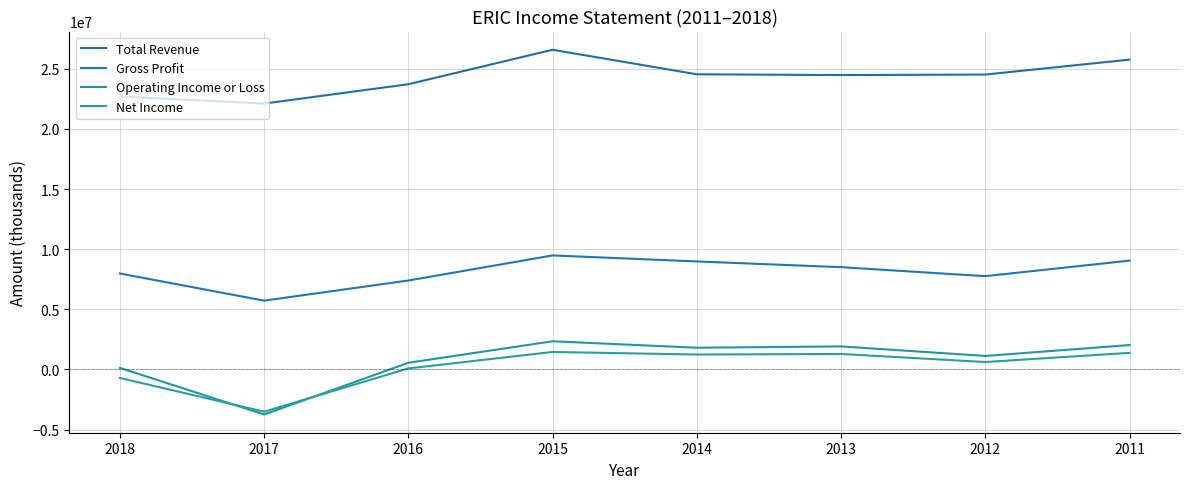

Which series has the largest range (max minus min)?

Operating Income or Loss